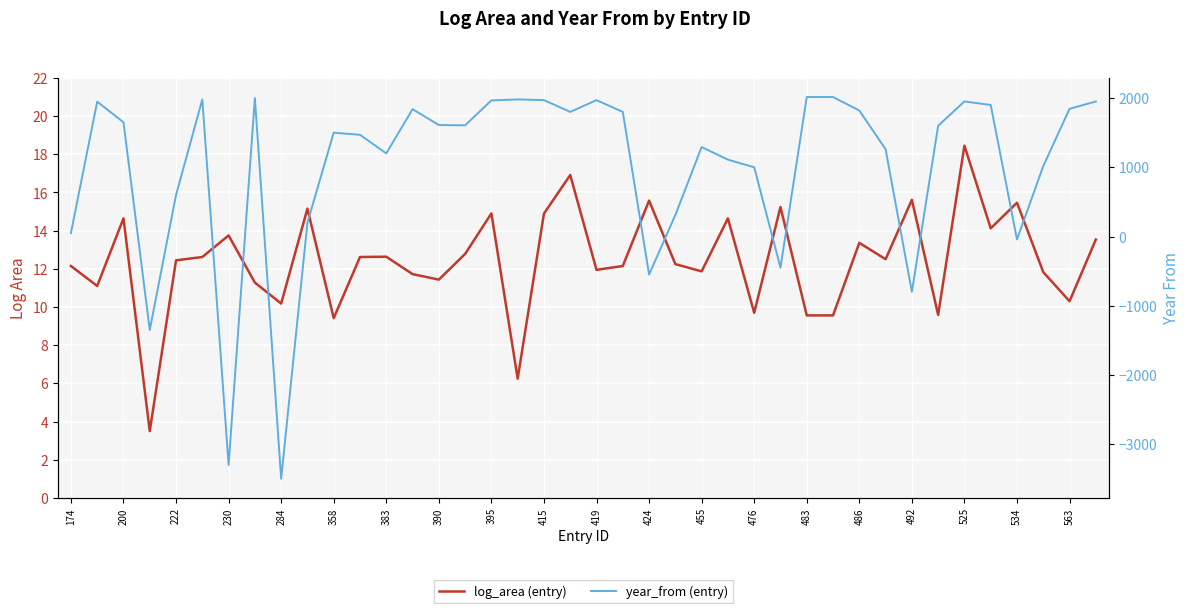

What is the value of the year_from (entry) point at the 1st from the left?

50.0